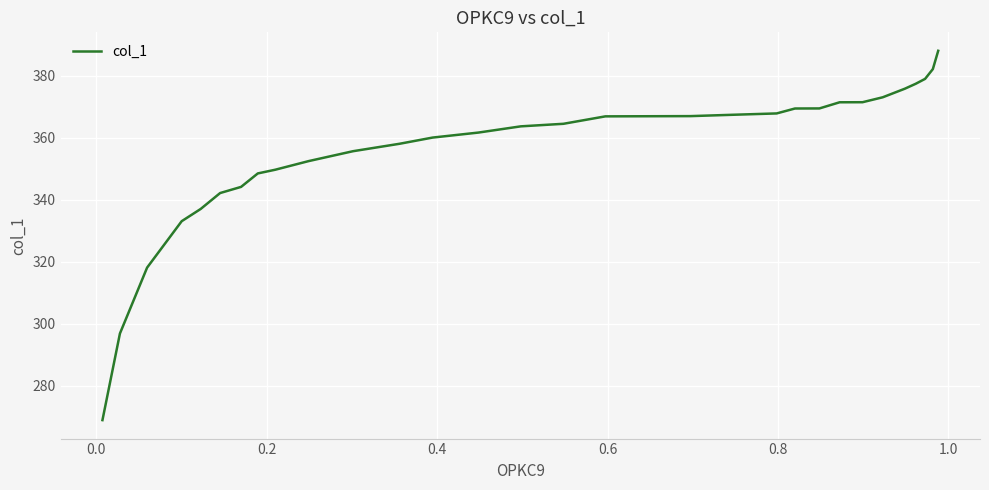

How many values are below 364?

15